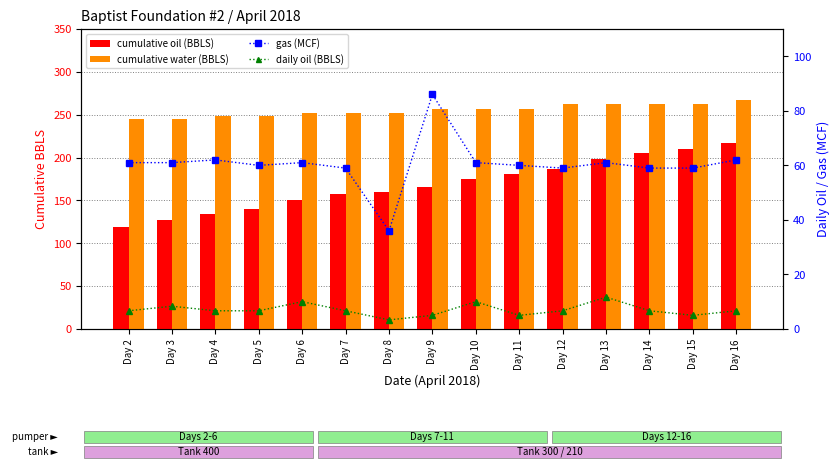

List the series in order of their overall mean, highest first.

cumulative water (BBLS), cumulative oil (BBLS), gas (MCF), daily oil (BBLS)